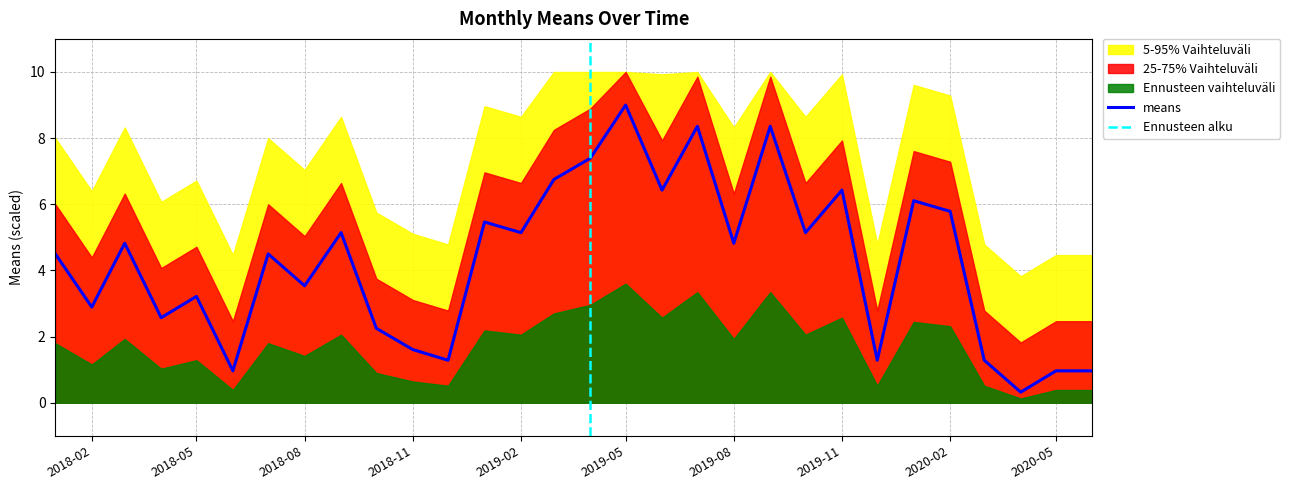

What is the label of the 13th point from the left?

2019-01-01